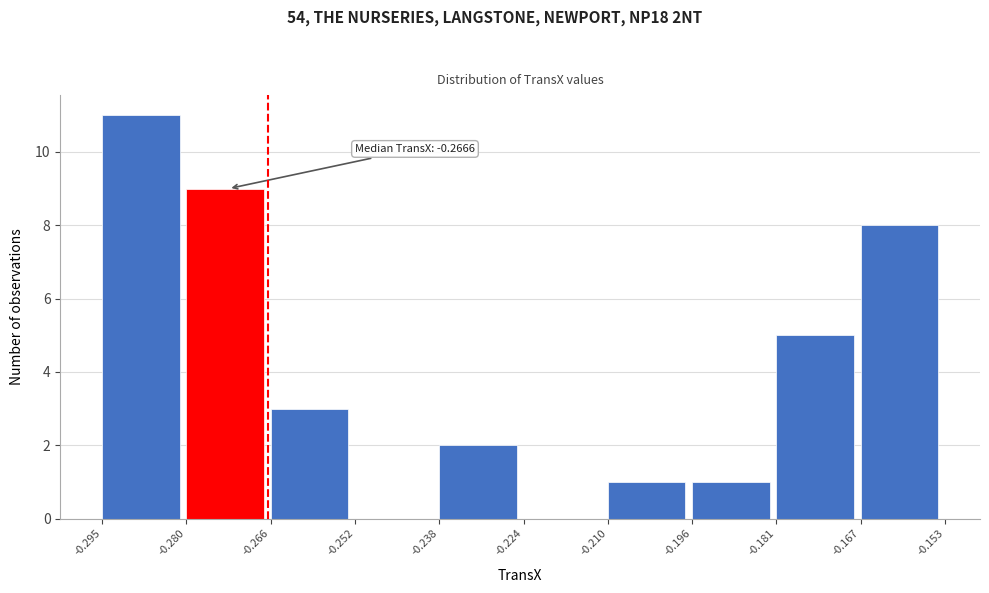

Which range on the x-axis has the tallest bar?

-0.295 to -0.280